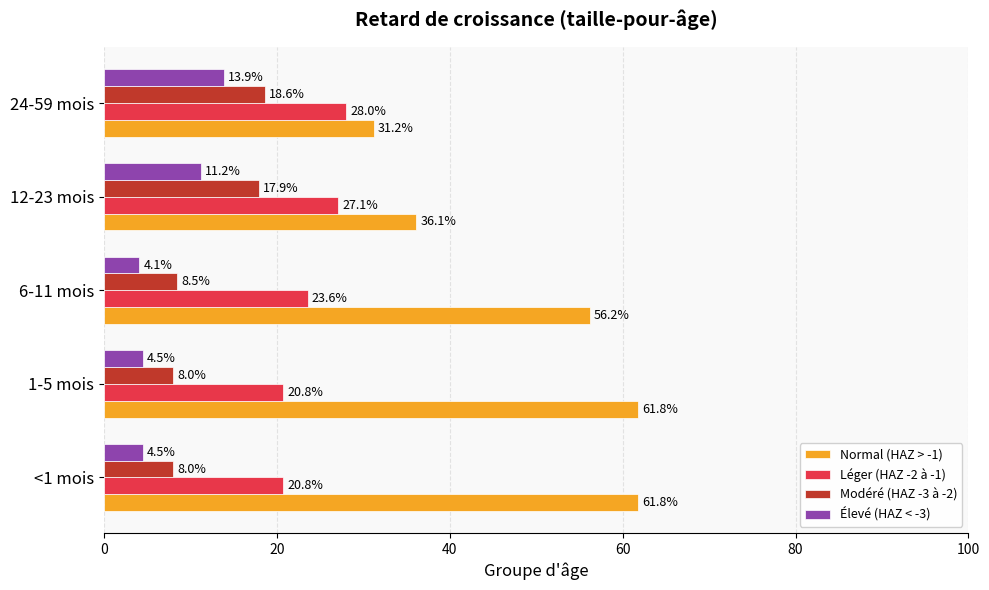

Which series has the widest spread of values?

Normal (HAZ > -1)